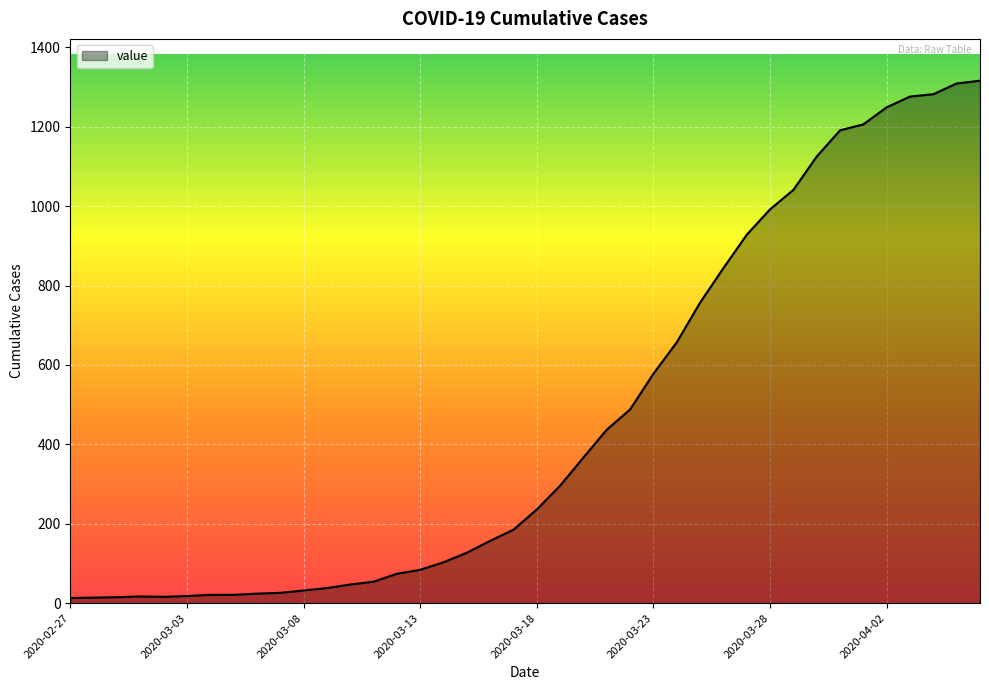

What is the greatest value displayed?

1316